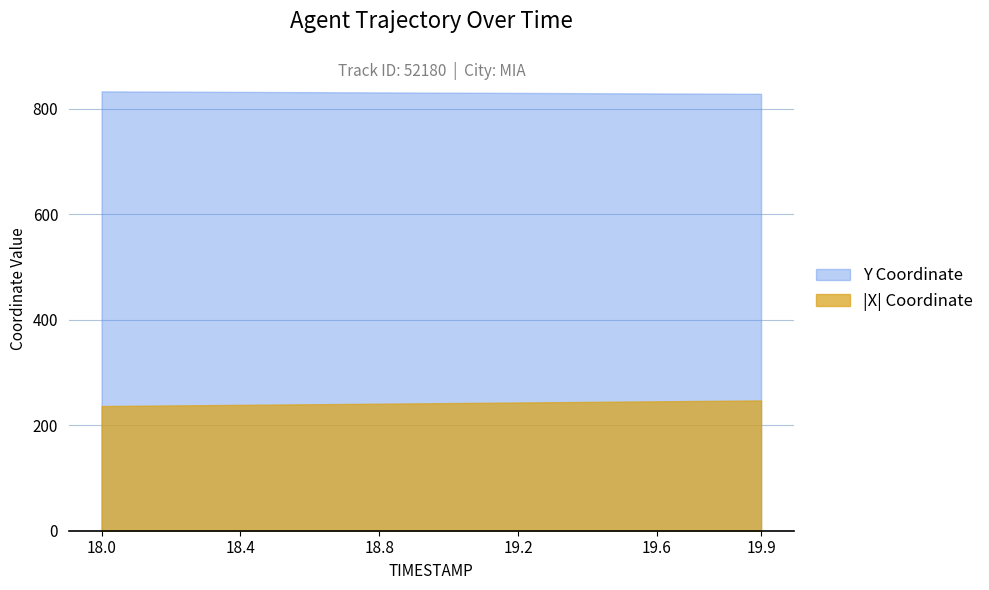

True or false: Y has more than 0 points higher than both neighbors.

False